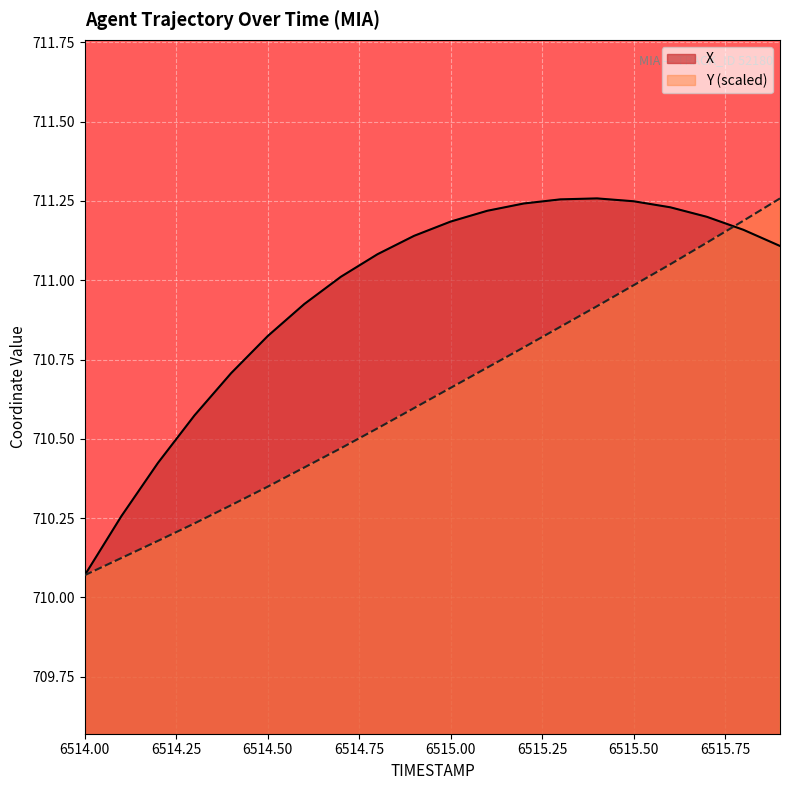

What is the sum of the Y values at 6514.9 and 6514.0?

1420.7